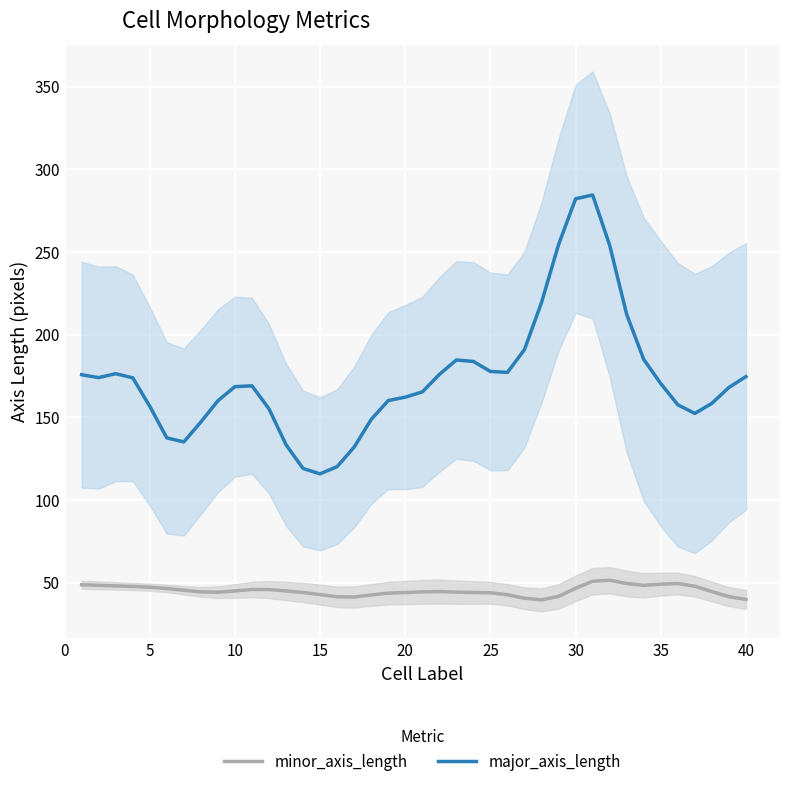

True or false: minor_axis_length and major_axis_length cross at least once.

False